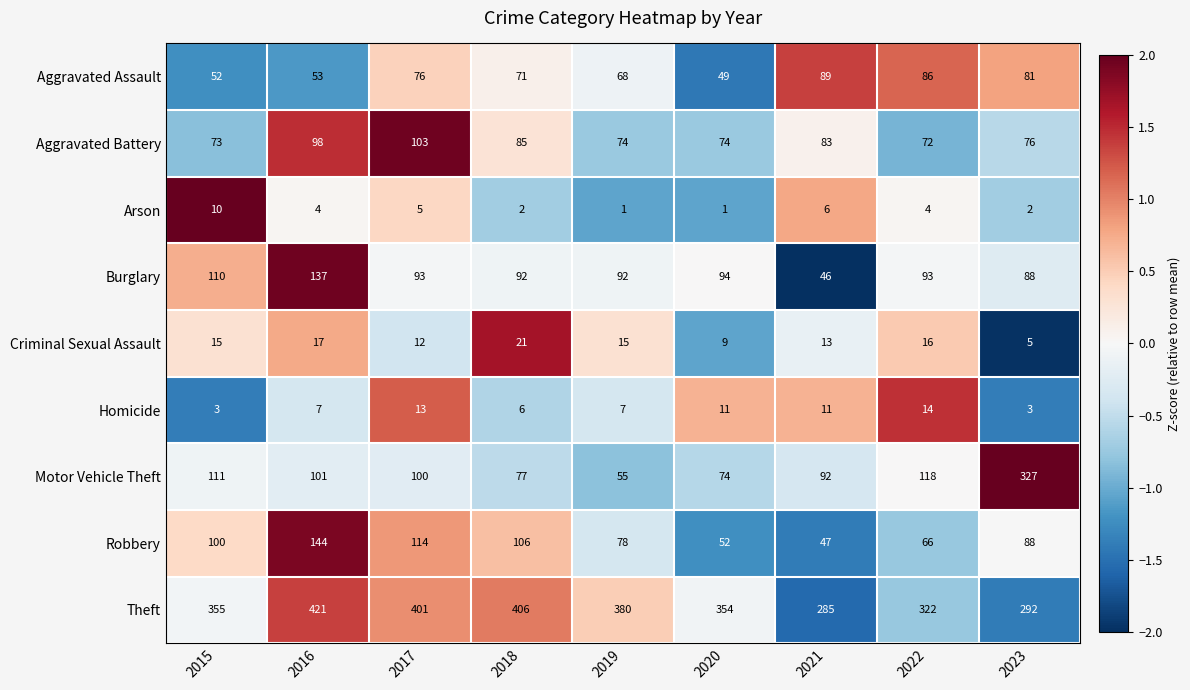

What is the spread (max minus min) of values at 2018?

404